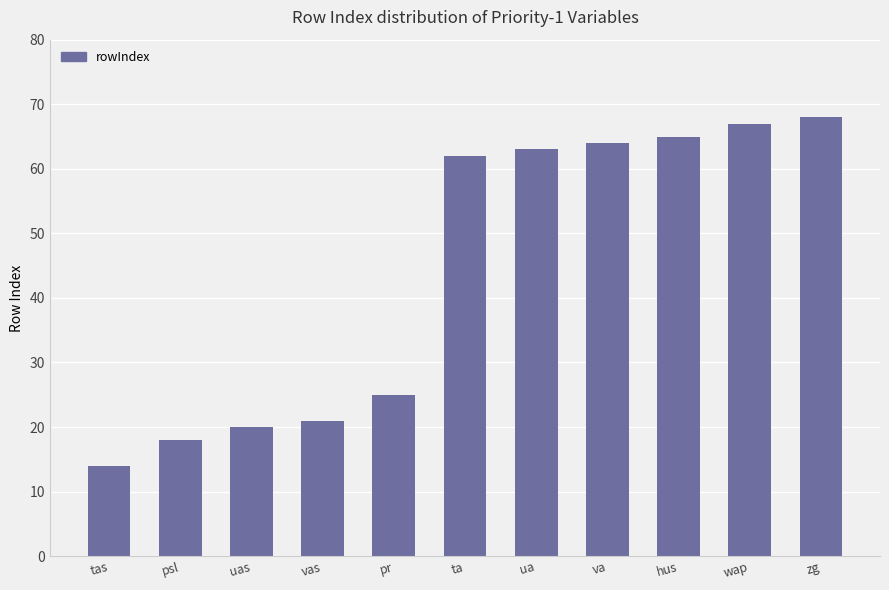

Rank the categories by value from lowest to highest.

tas, psl, uas, vas, pr, ta, ua, va, hus, wap, zg